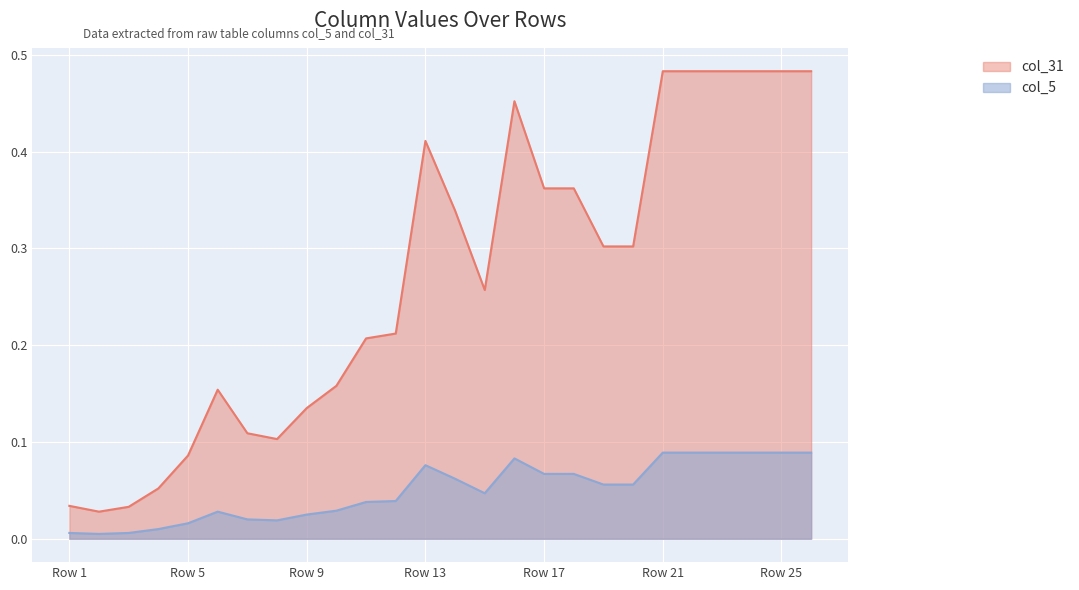

True or false: col_5 has more than 0 interior local peaks.

True